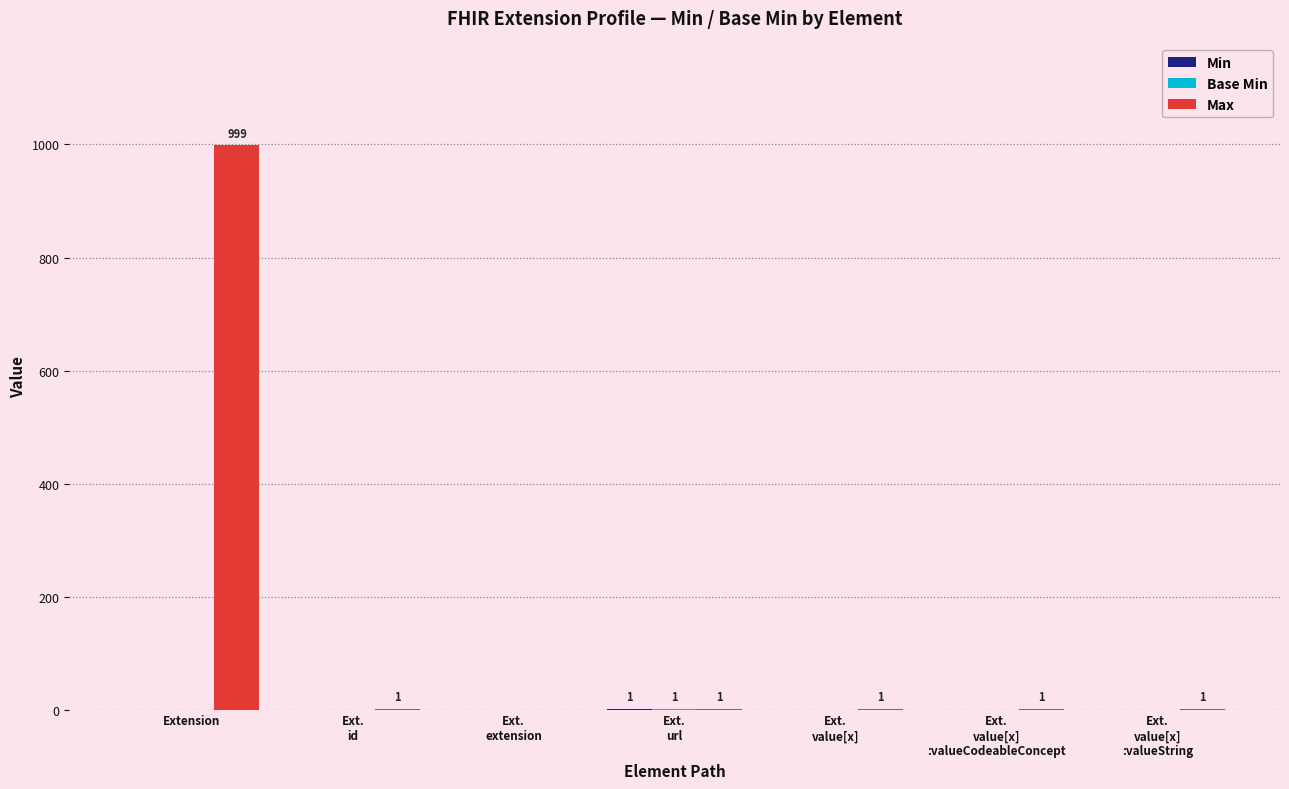

What is the highest value of the Max series?

999